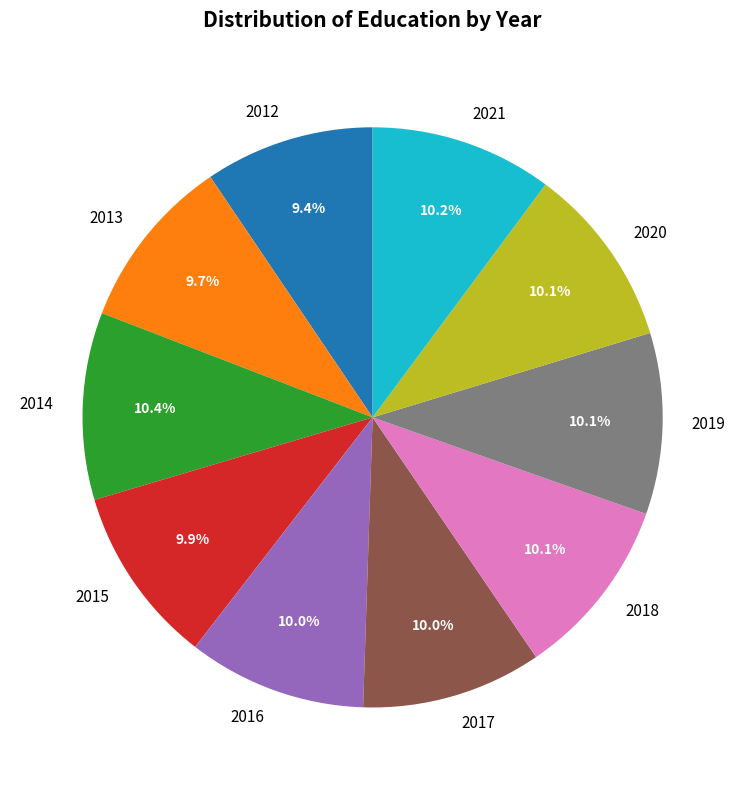

Does 2020 represent more than half of the total?

No